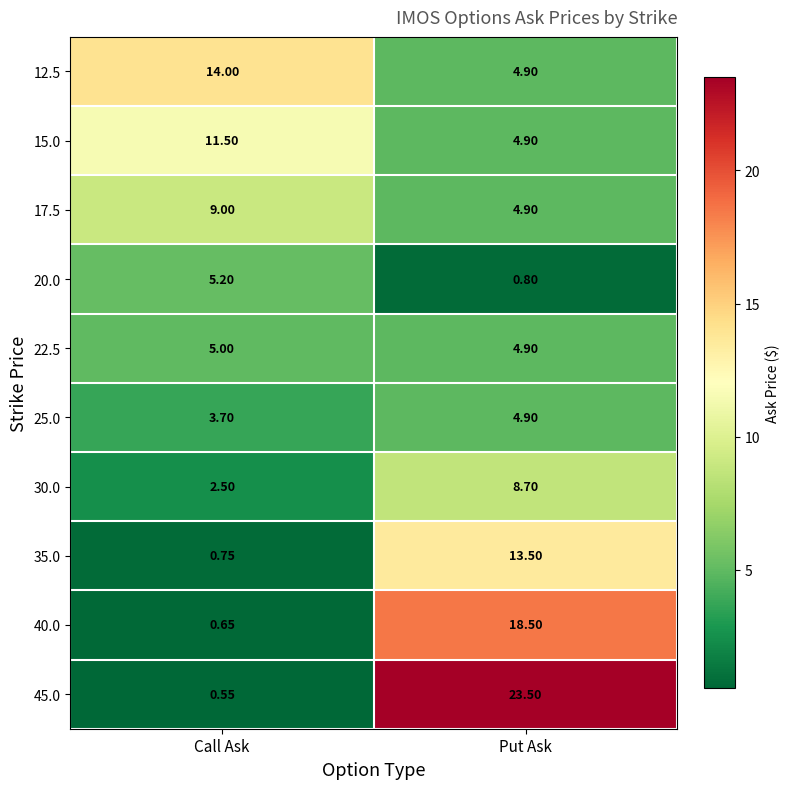

How many distinct data groups are displayed?

10